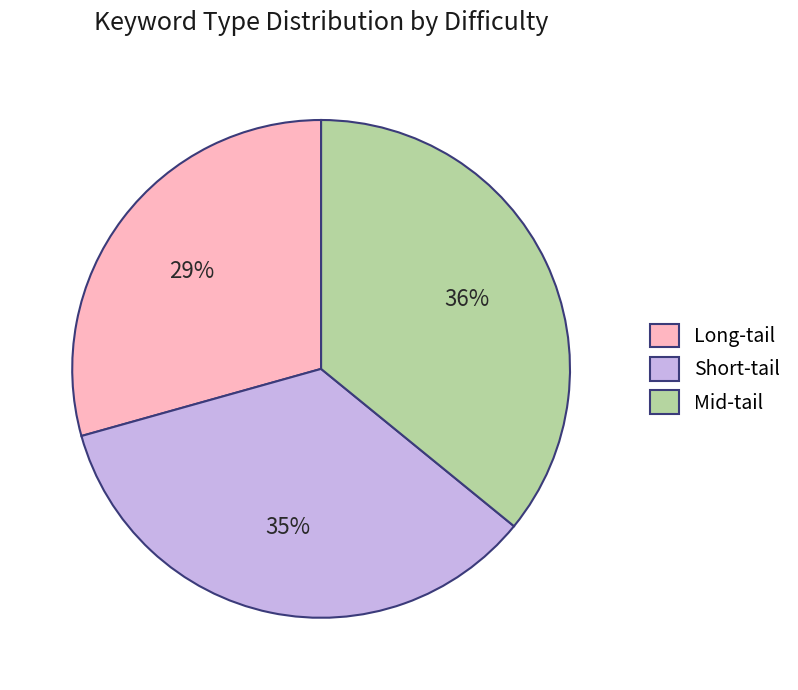

To the nearest percent, what portion does Short-tail represent?

35%